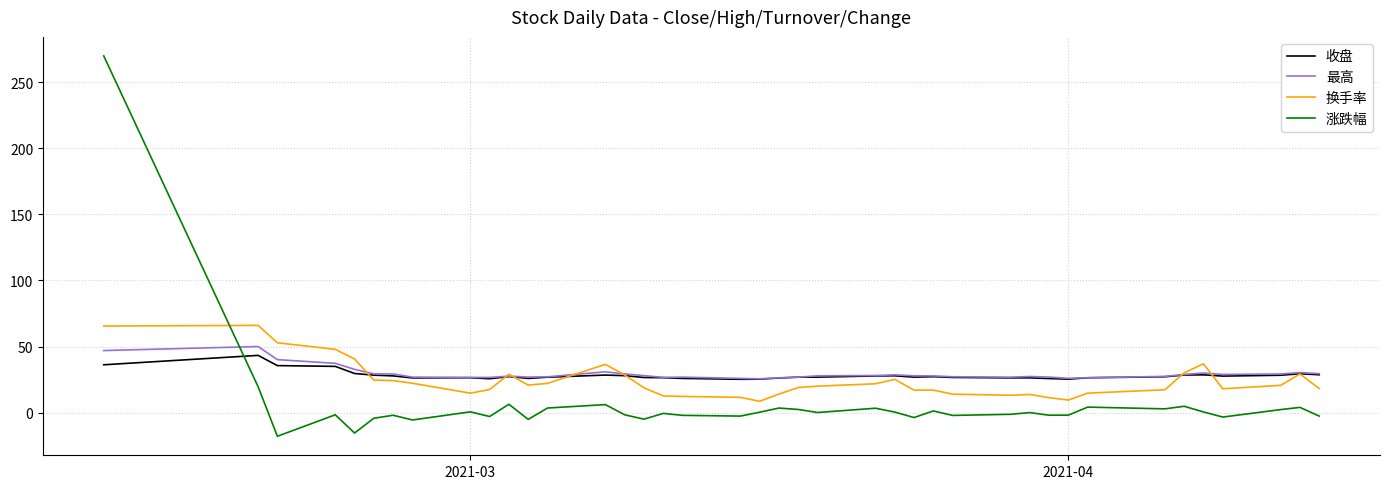

What is the maximum value for 换手率?

66.0